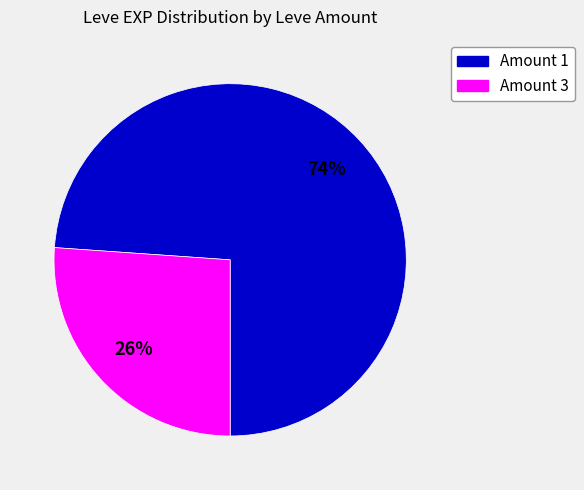

Is there any slice that represents more than half of the pie?

Yes